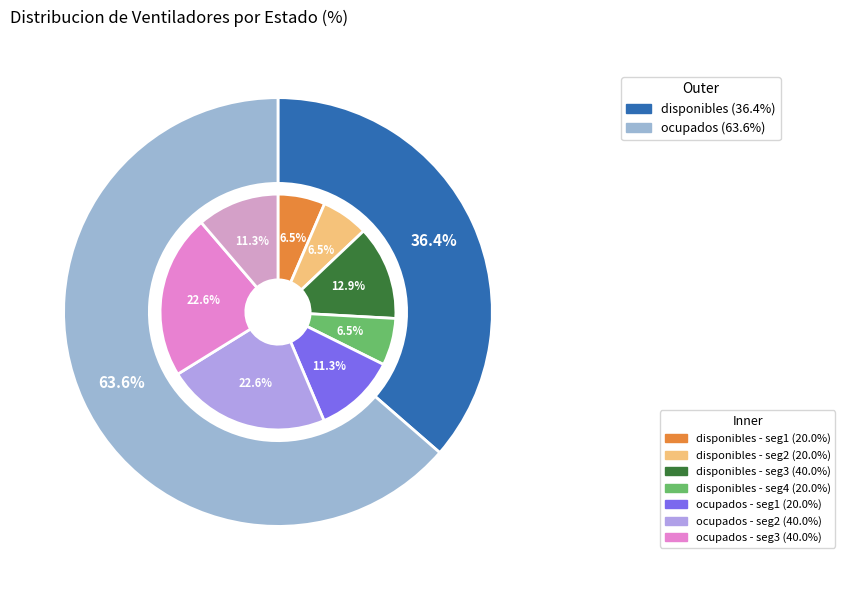

Which slice represents more than half of the pie?

ocupados